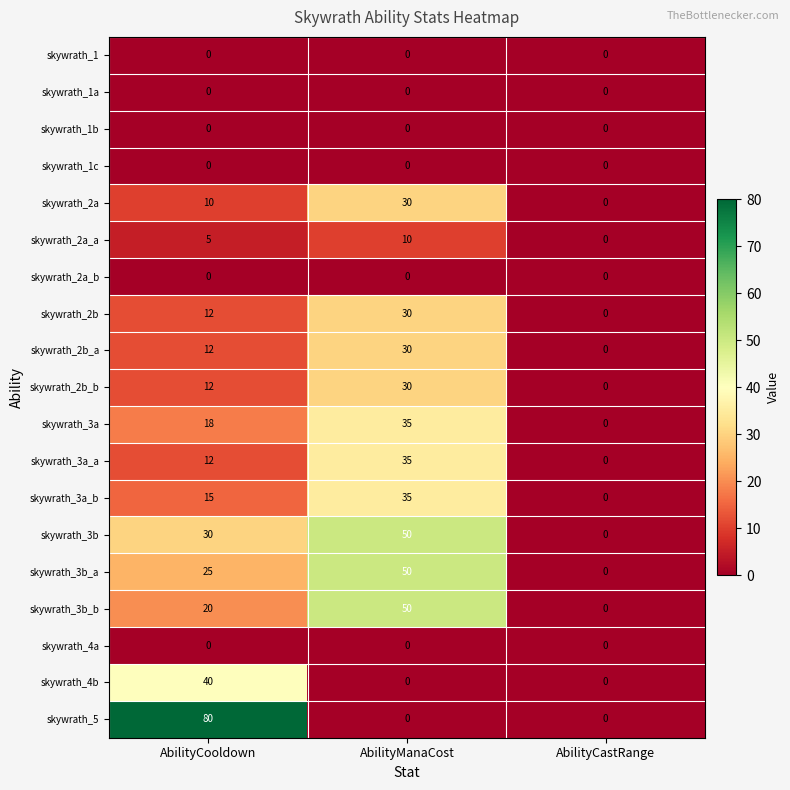

Is it true that skywrath_1b equals 0 at AbilityCastRange?

True